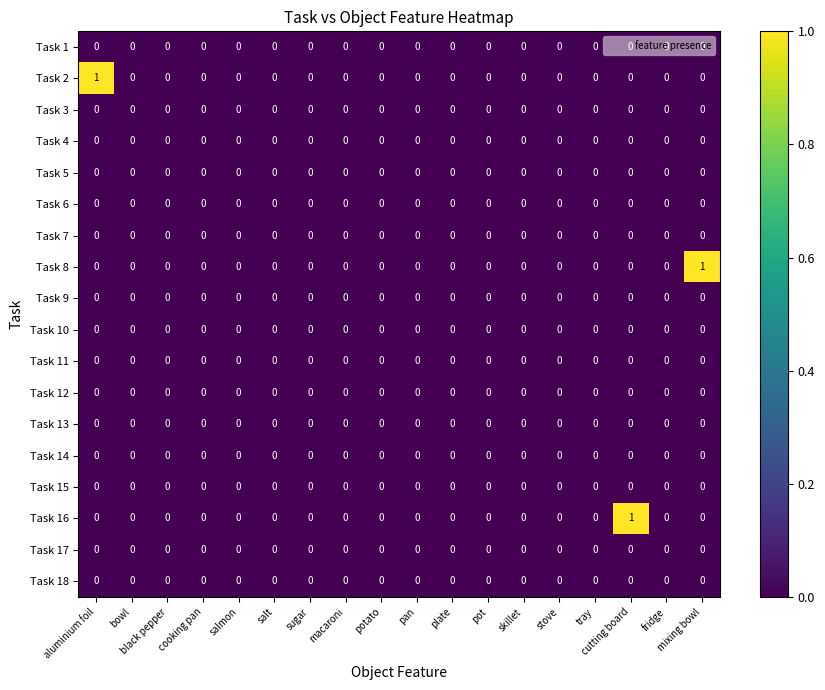

True or false: Task 1 has a value of 0 at mixing bowl.

True